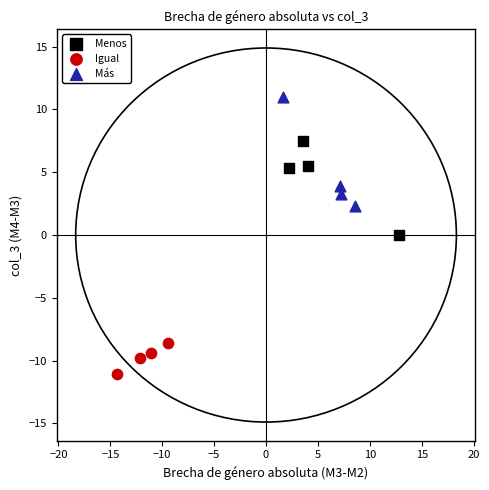

Which series contains the lowest Y value?

Igual